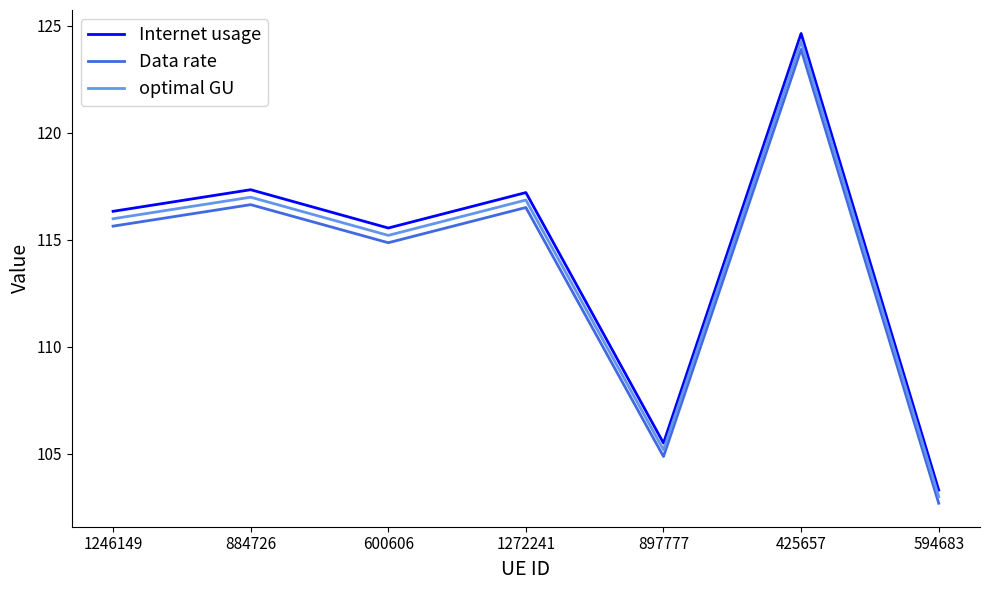

What is the sum of the optimal GU values at 884726 and 1246149?

233.0